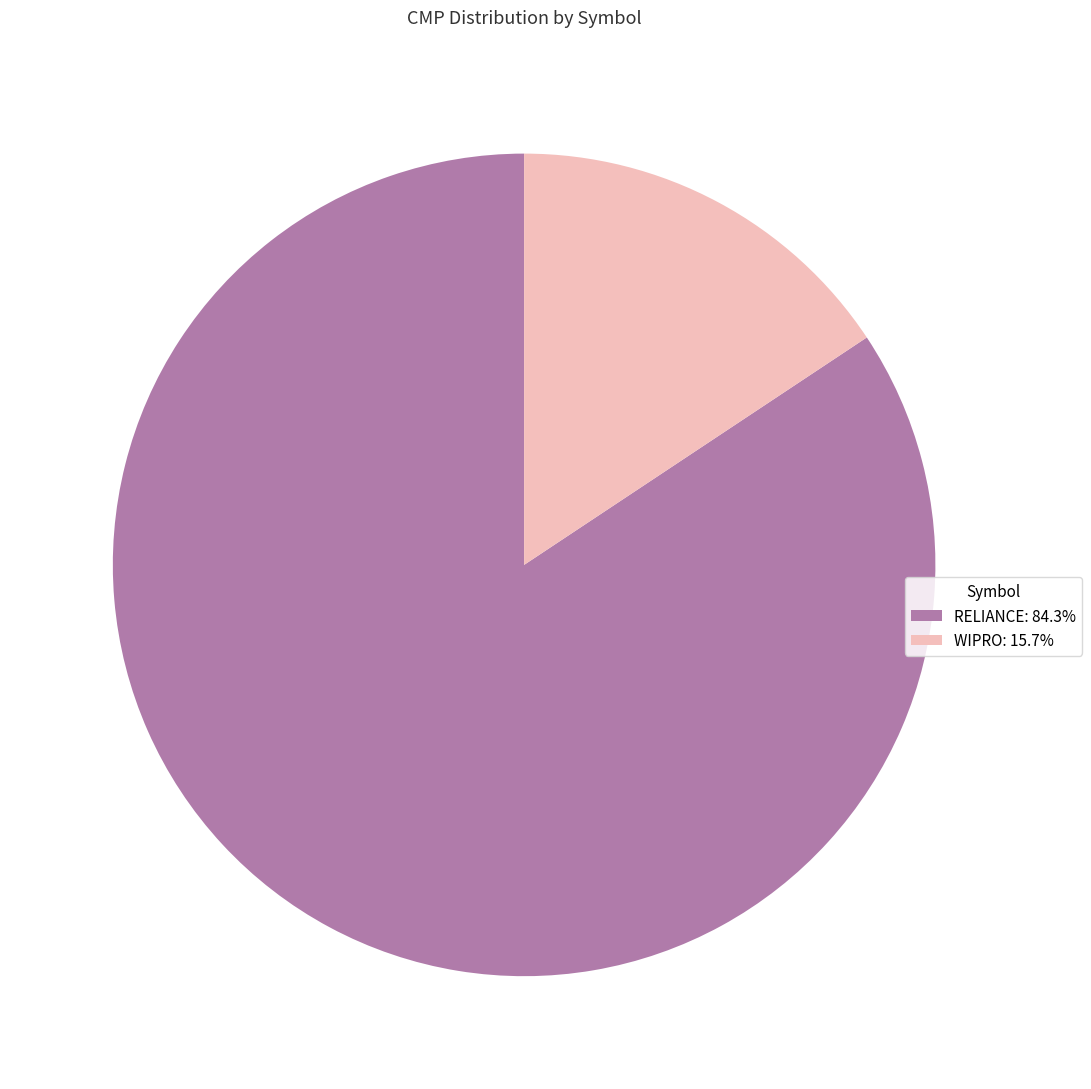

Do RELIANCE: 84.3% and WIPRO: 15.7% together represent more than half of the pie?

Yes